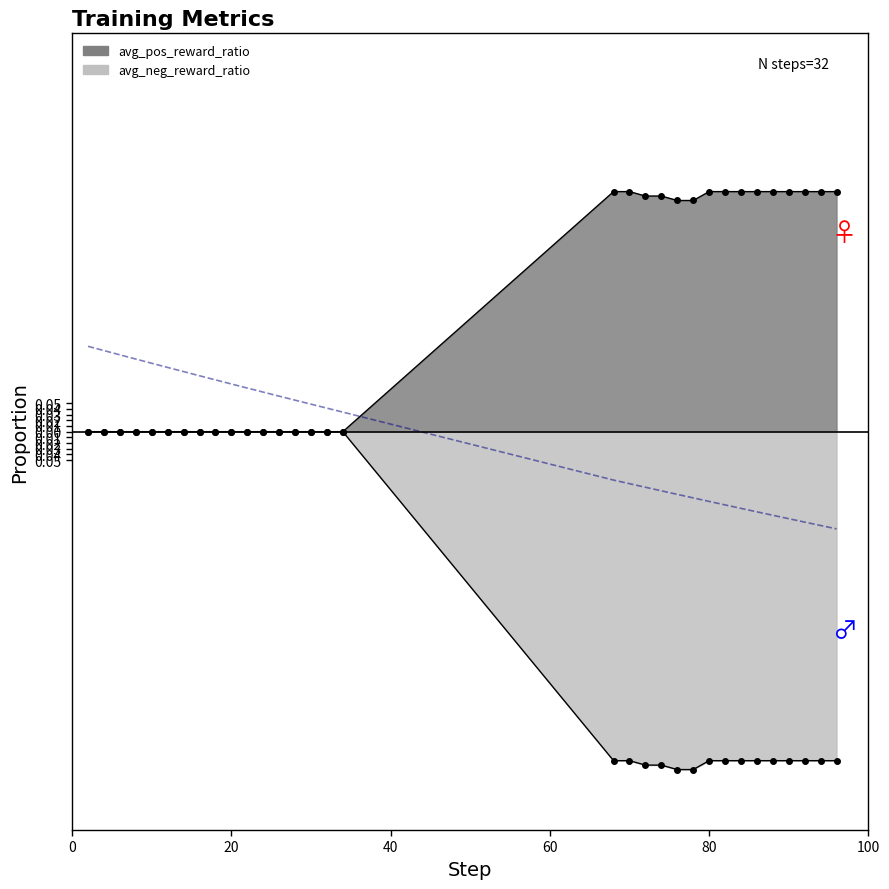

True or false: the data shows -0.2 at 25.

False